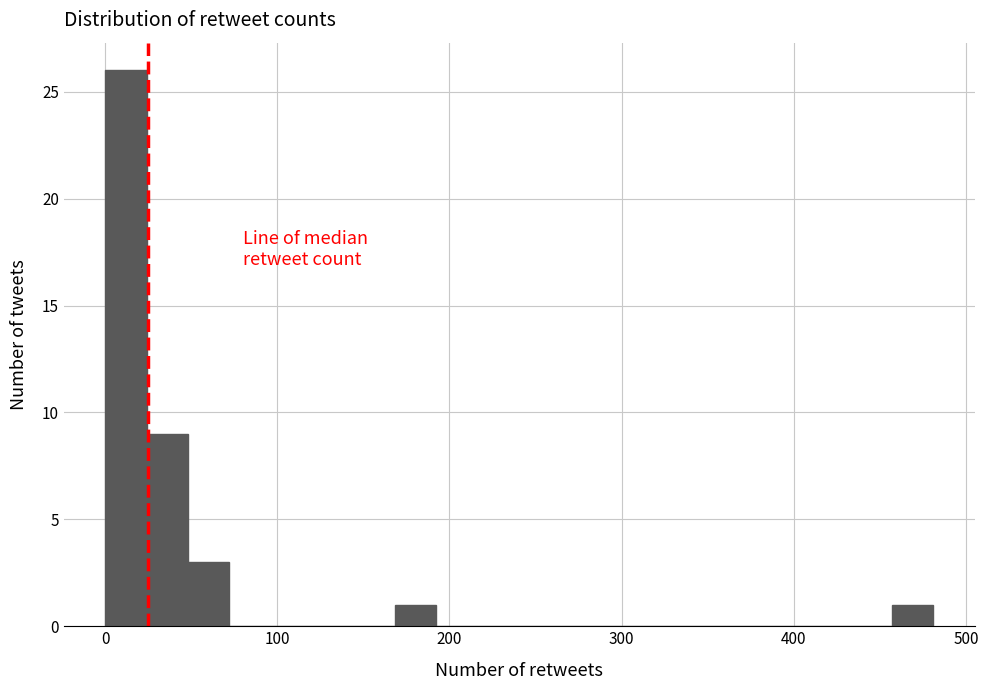

Around what value on the x-axis is the tallest bar? Give the approximate position of its centre, as read against the axis.

10